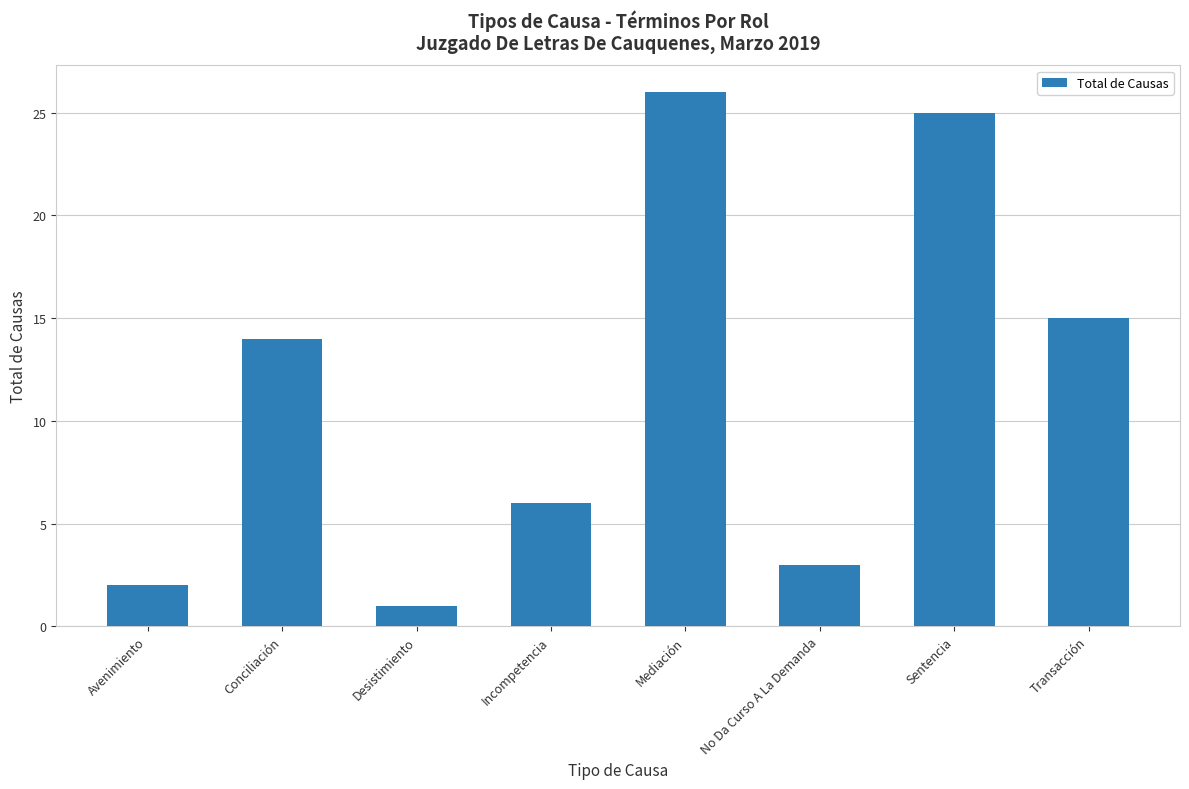

What is the difference between the maximum and minimum values?

25